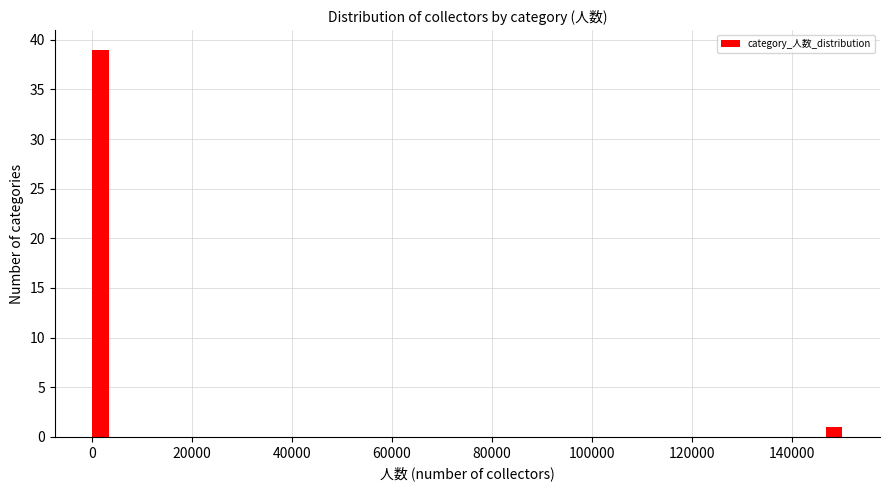

Read against the x-axis, roughly where is the centre of the tallest bar?

2000